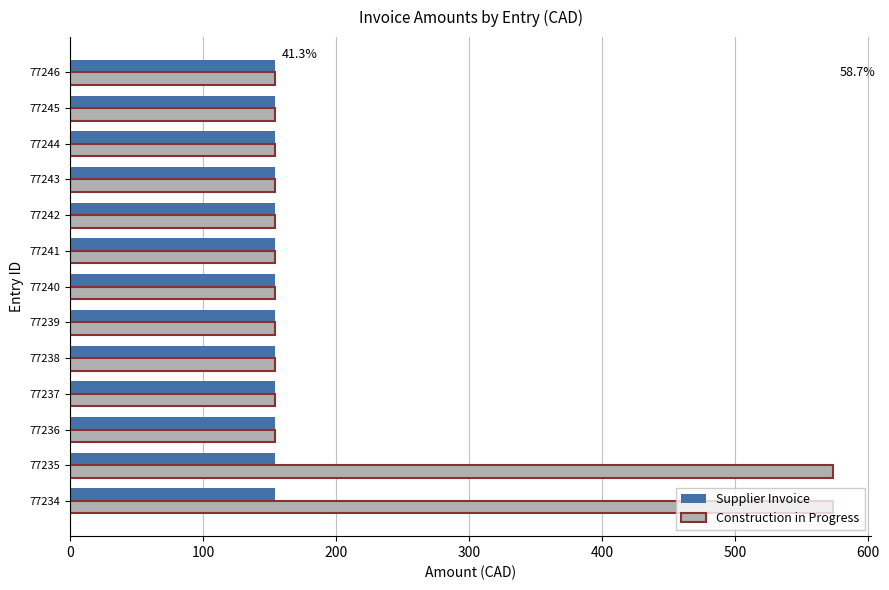

What are all the series names shown in the legend?

Supplier Invoice, Construction in Progress